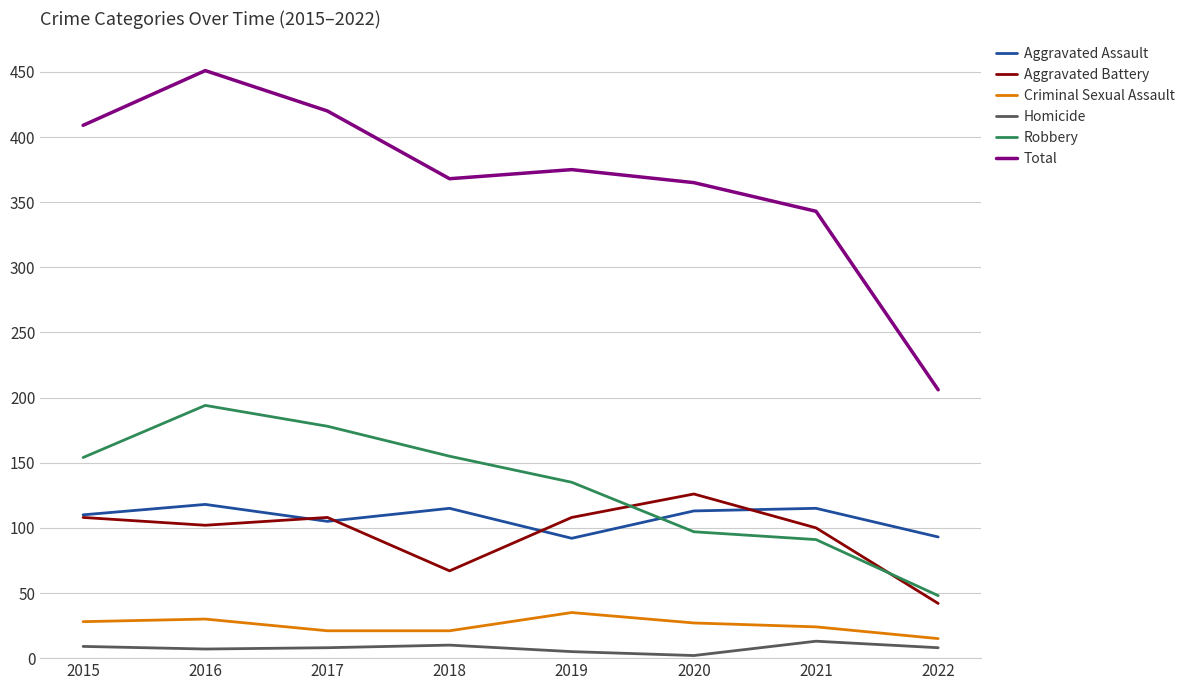

The value of Aggravated Assault at 2015 is 74. True or false?

False